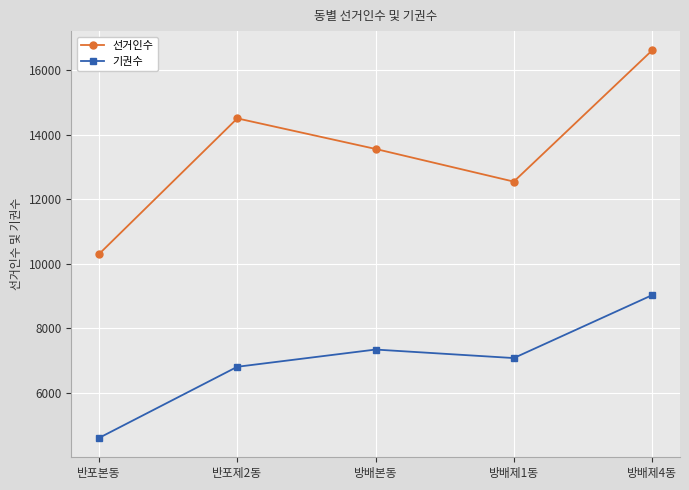

In 선거인수, how many points are higher than both neighbors (excluding endpoints)?

1